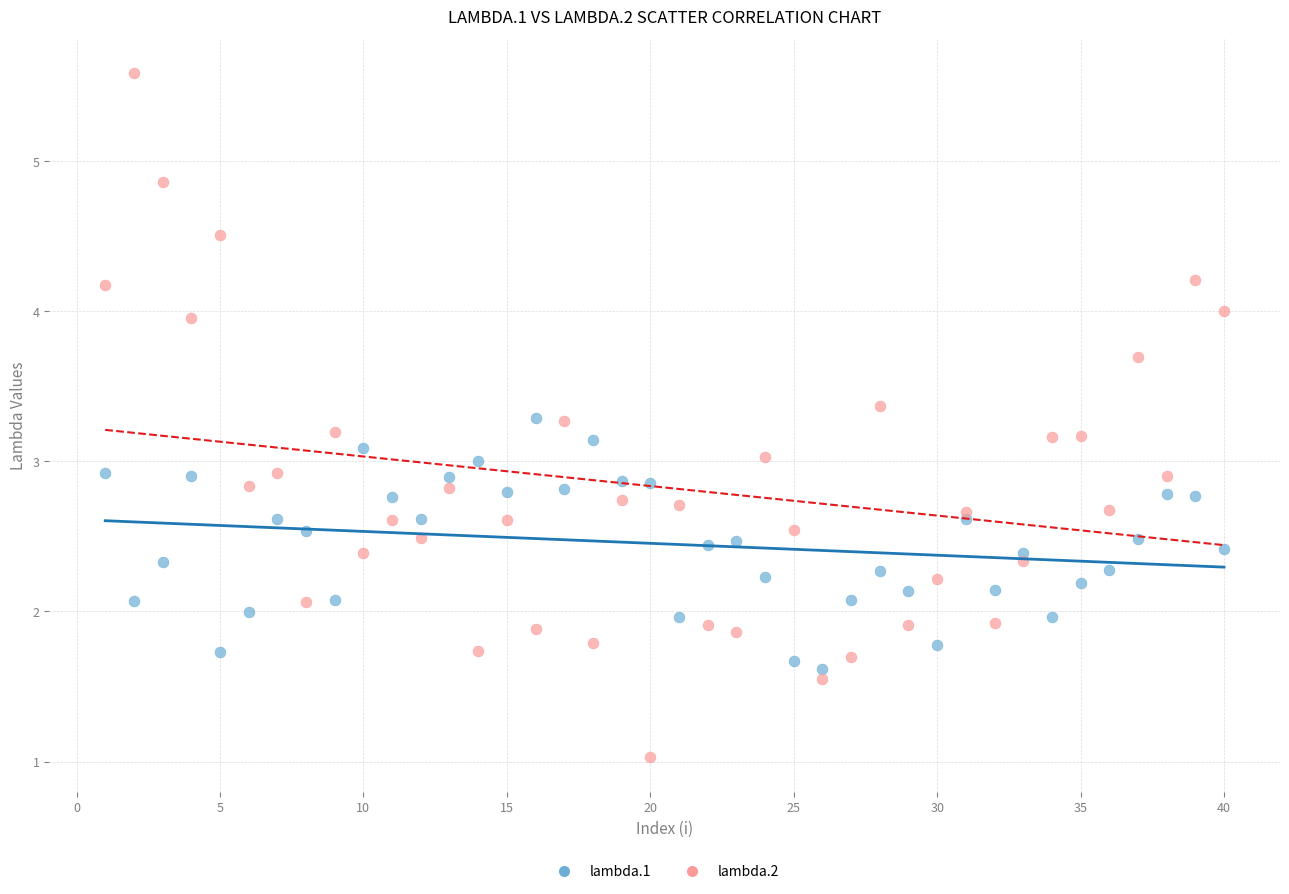

Which series reaches the minimum Y coordinate?

lambda.2